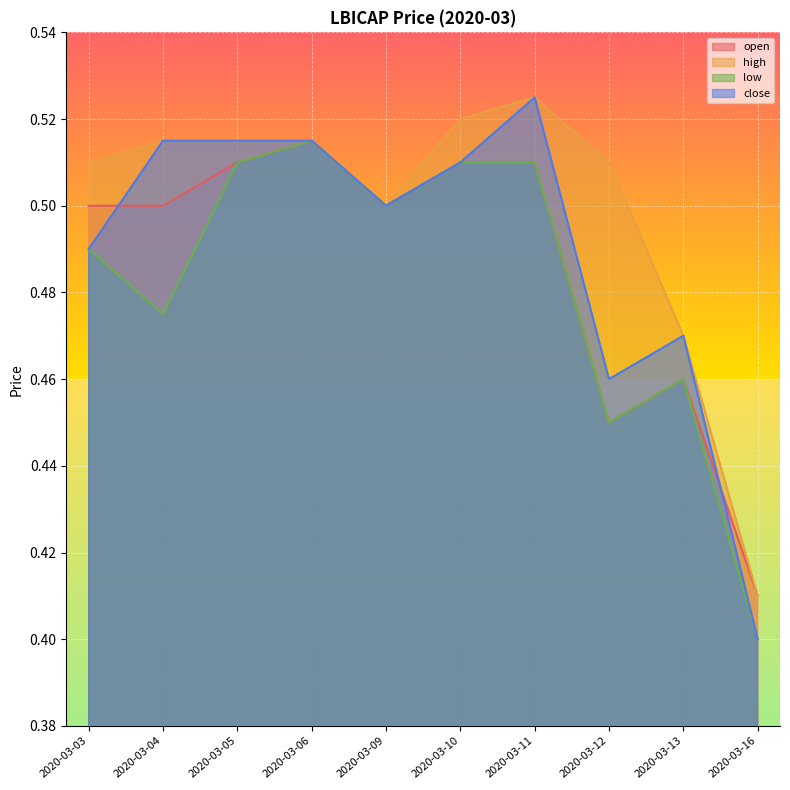

Reading left to right, what are all the values shown in this chart?

open: 2020-03-03=0.5	2020-03-04=0.5	2020-03-05=0.5	2020-03-06=0.5	2020-03-09=0.5	2020-03-10=0.5	2020-03-11=0.5	2020-03-12=0.5	2020-03-13=0.5	2020-03-16=0.4
high: 2020-03-03=0.5	2020-03-04=0.5	2020-03-05=0.5	2020-03-06=0.5	2020-03-09=0.5	2020-03-10=0.5	2020-03-11=0.5	2020-03-12=0.5	2020-03-13=0.5	2020-03-16=0.4
low: 2020-03-03=0.5	2020-03-04=0.5	2020-03-05=0.5	2020-03-06=0.5	2020-03-09=0.5	2020-03-10=0.5	2020-03-11=0.5	2020-03-12=0.5	2020-03-13=0.5	2020-03-16=0.4
close: 2020-03-03=0.5	2020-03-04=0.5	2020-03-05=0.5	2020-03-06=0.5	2020-03-09=0.5	2020-03-10=0.5	2020-03-11=0.5	2020-03-12=0.5	2020-03-13=0.5	2020-03-16=0.4